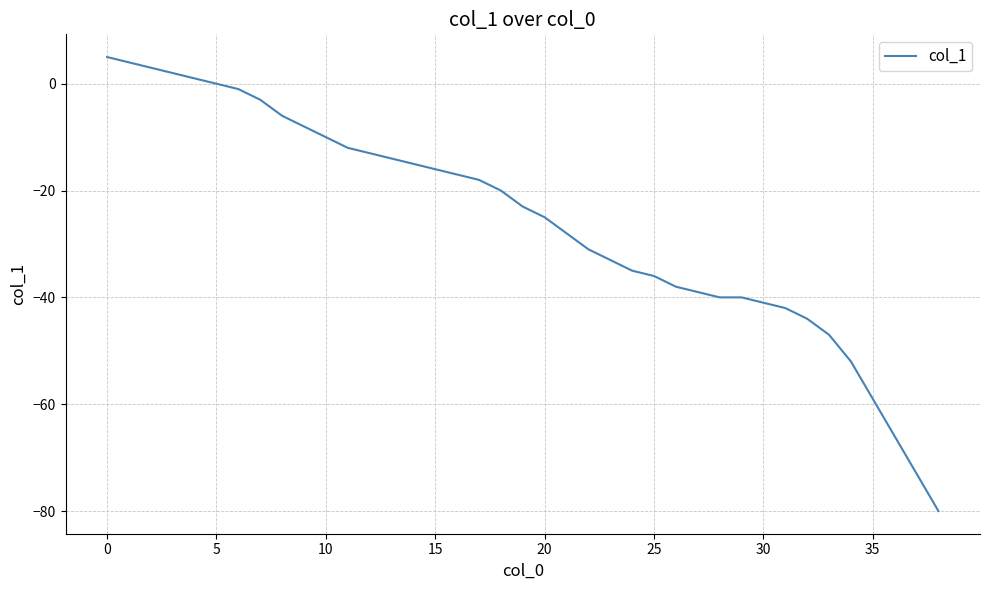

What is the maximum value shown in the chart?

5